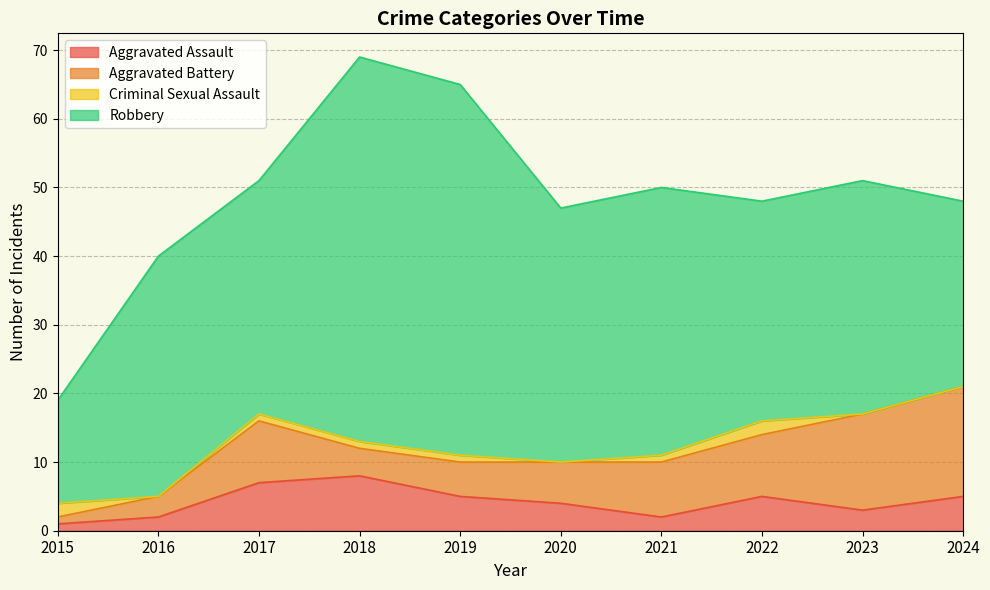

Is the value of Aggravated Assault at 2022 greater than the value of Criminal Sexual Assault at 2020?

Yes